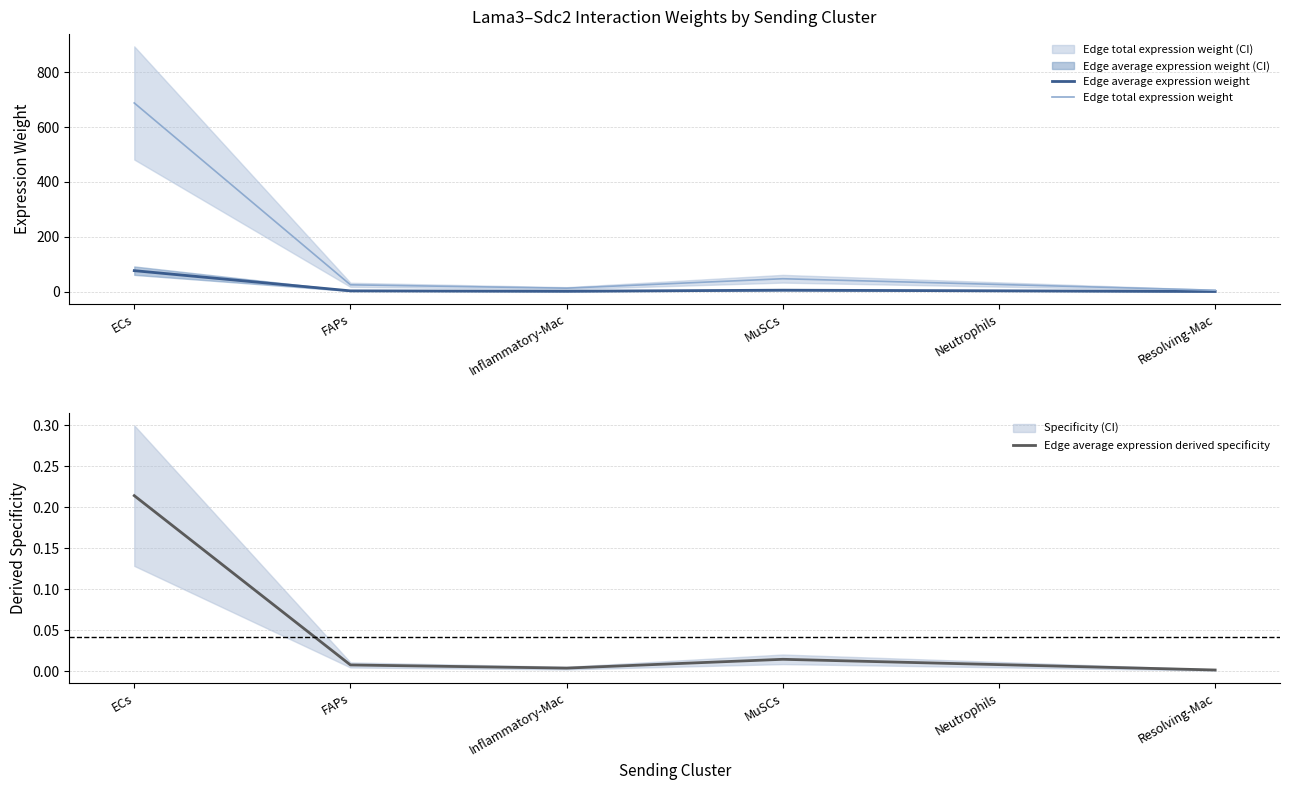

Which series changed the most between ECs and Neutrophils?

Edge total expression weight